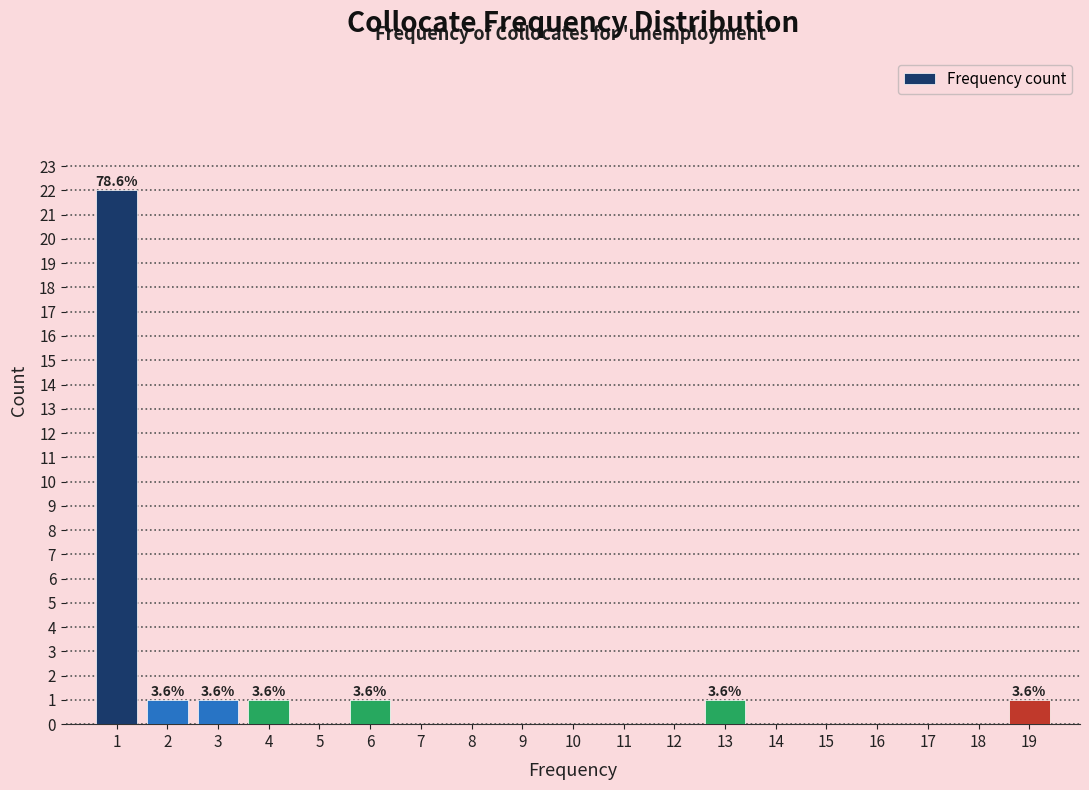

Which range on the x-axis has the tallest bar?

0.5 to 1.5